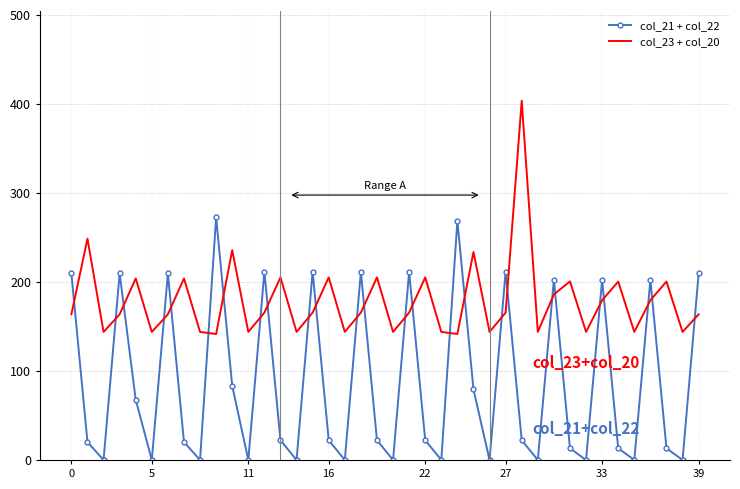

True or false: col_23 + col_20 and col_21 + col_22 intersect in this chart.

True